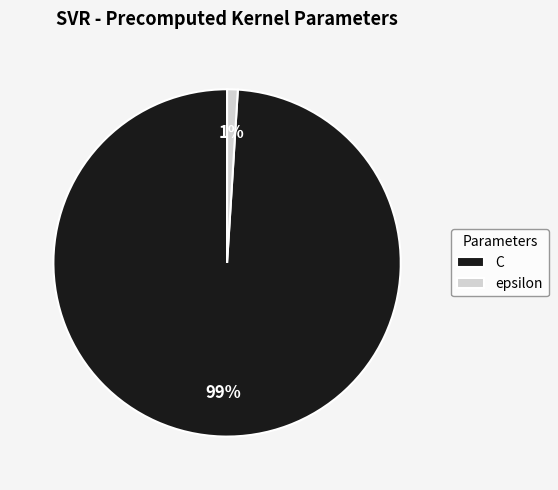

Is it true that C is 99% of the pie?

True